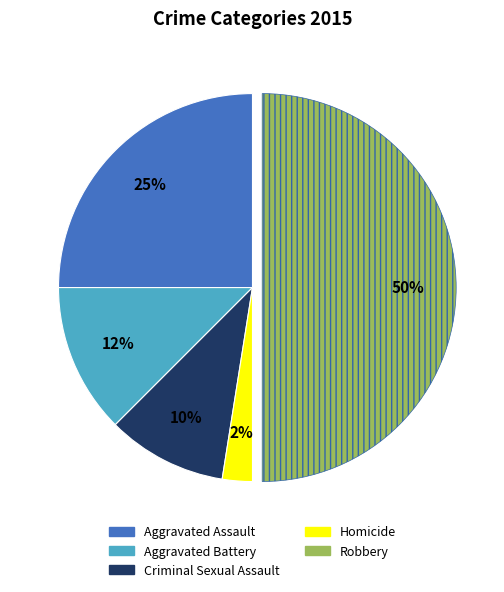

The Criminal Sexual Assault slice represents 23% of the pie. True or false?

False